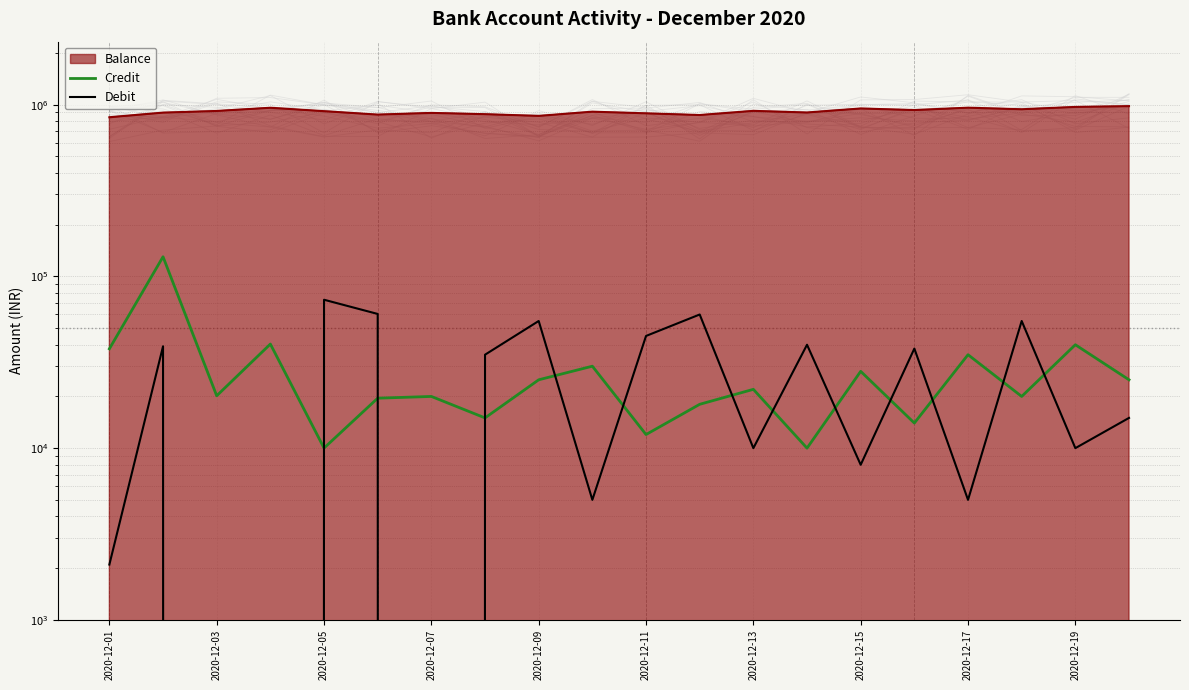

Which category has the lowest value across all series?

2020-12-03